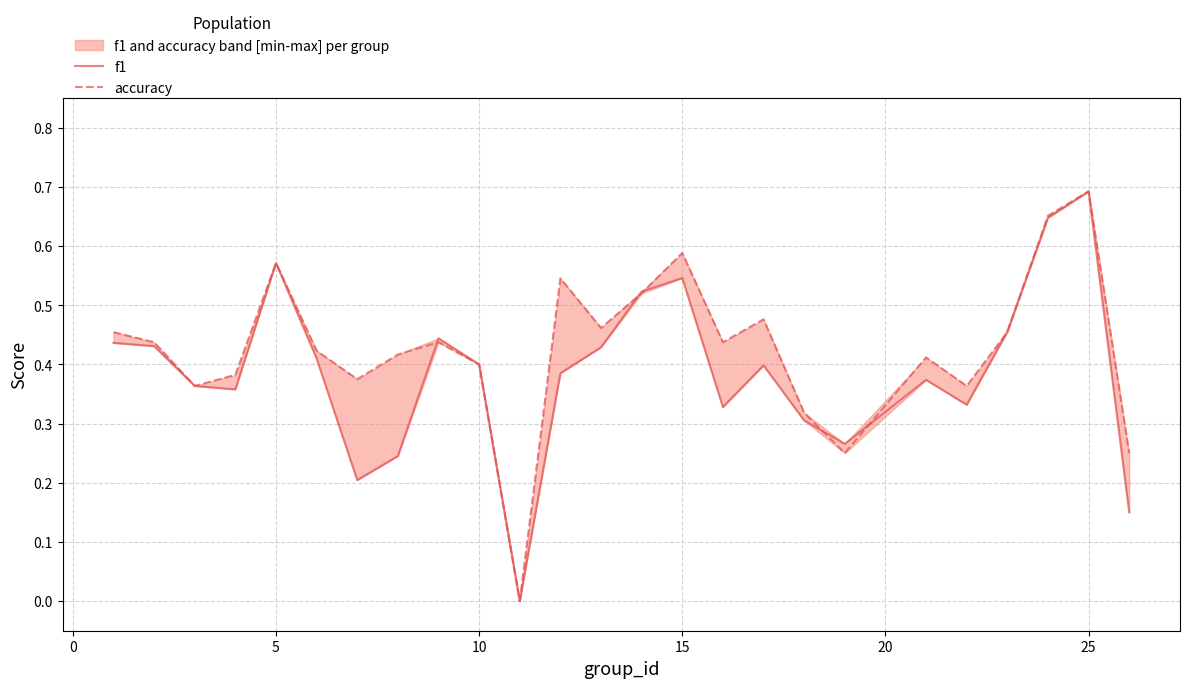

True or false: accuracy has a value of -0.3 at 10.

False